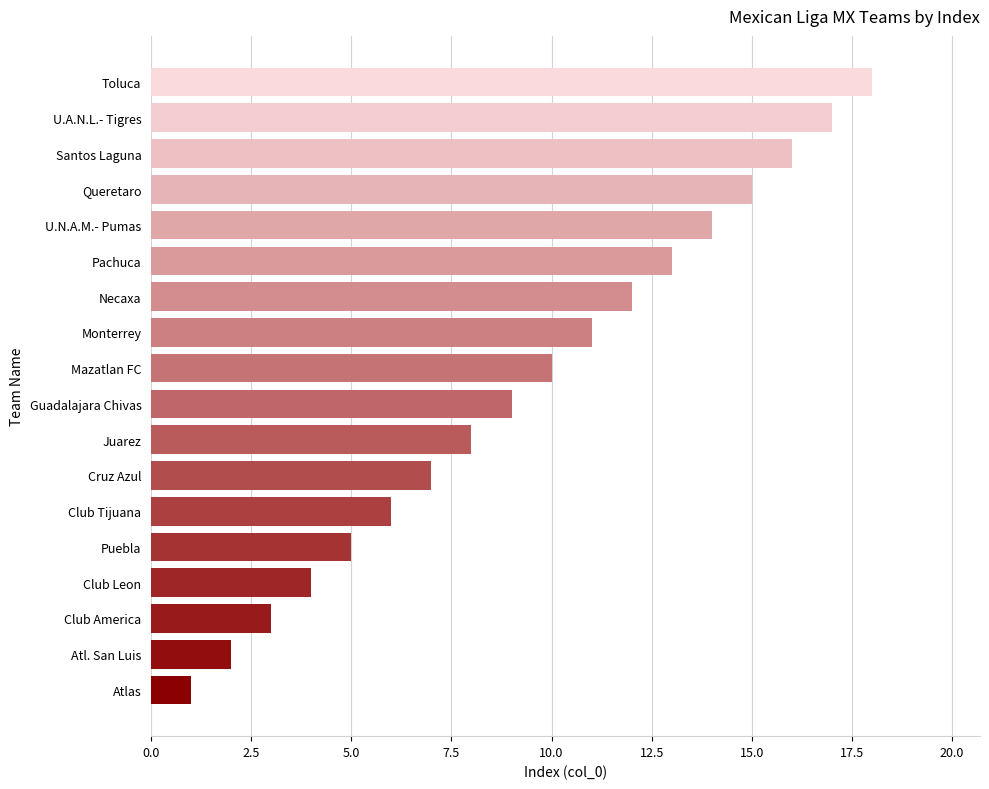

What is the difference between the maximum and minimum values?

17